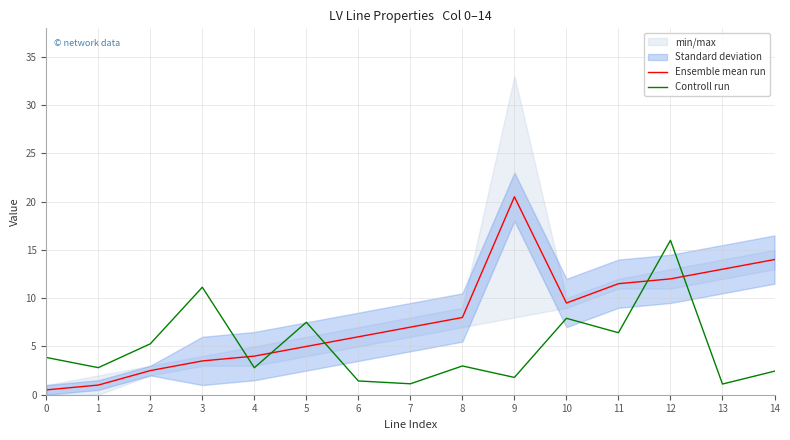

Rank the categories by Ensemble mean run value from lowest to highest.

0, 1, 2, 3, 4, 5, 6, 7, 8, 10, 11, 12, 13, 14, 9